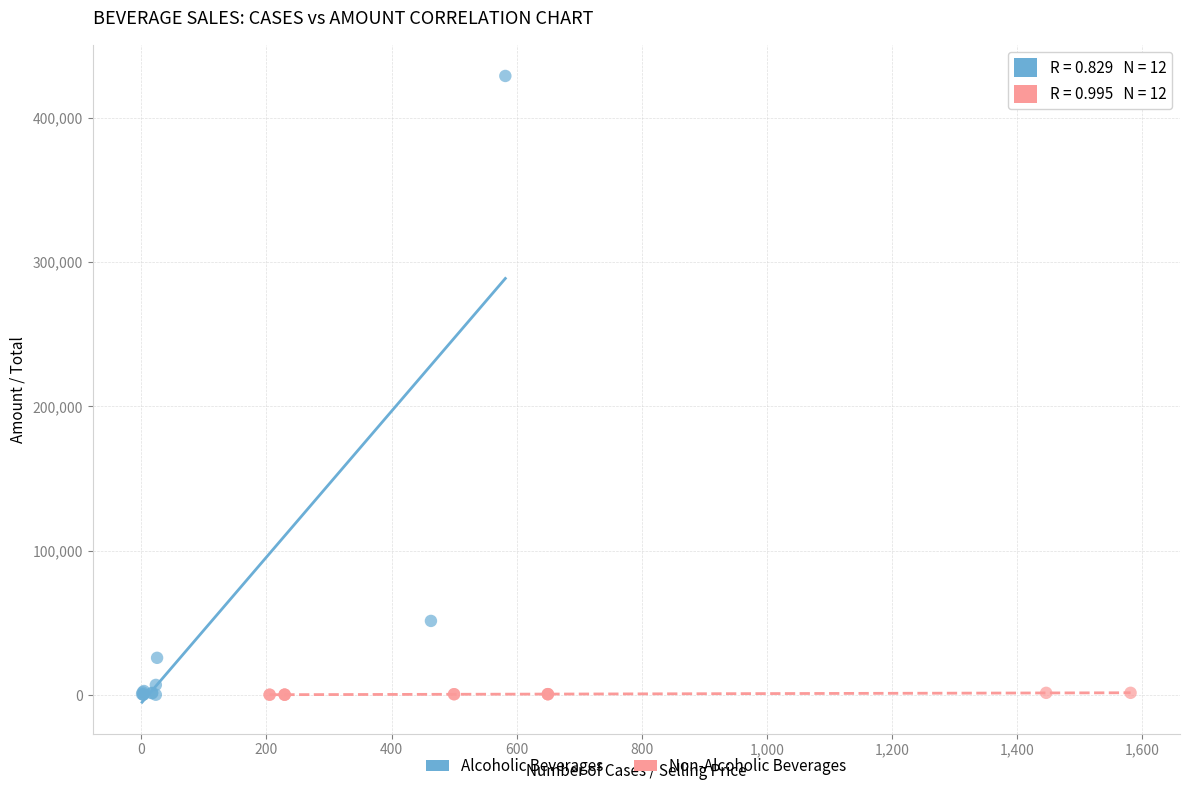

What are all the series names shown in the legend?

Alcoholic Beverages, Non-Alcoholic Beverages